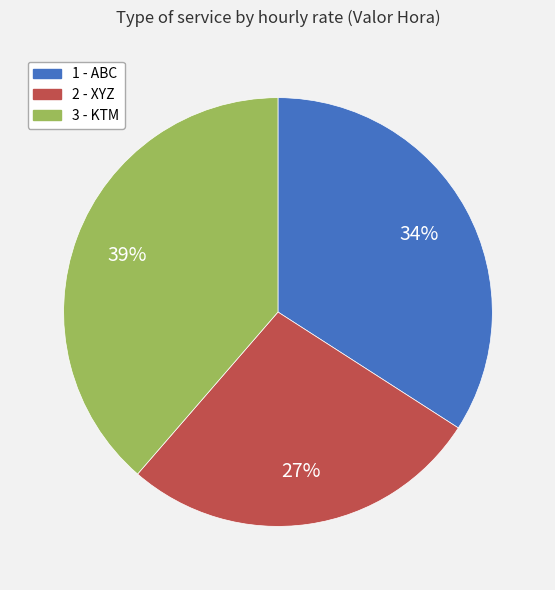

Approximately how many times larger is the value at 3 - KTM compared to 2 - XYZ?

1.4